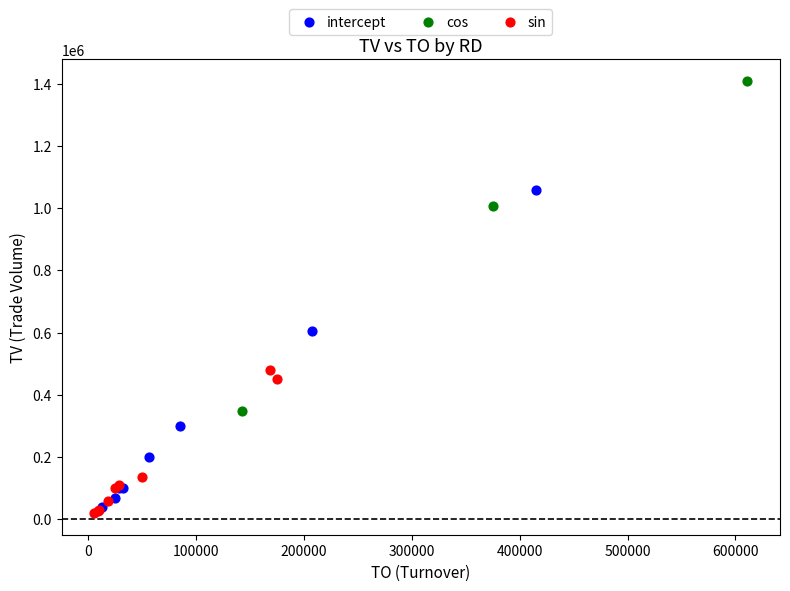

Which series contains the highest Y value?

cos